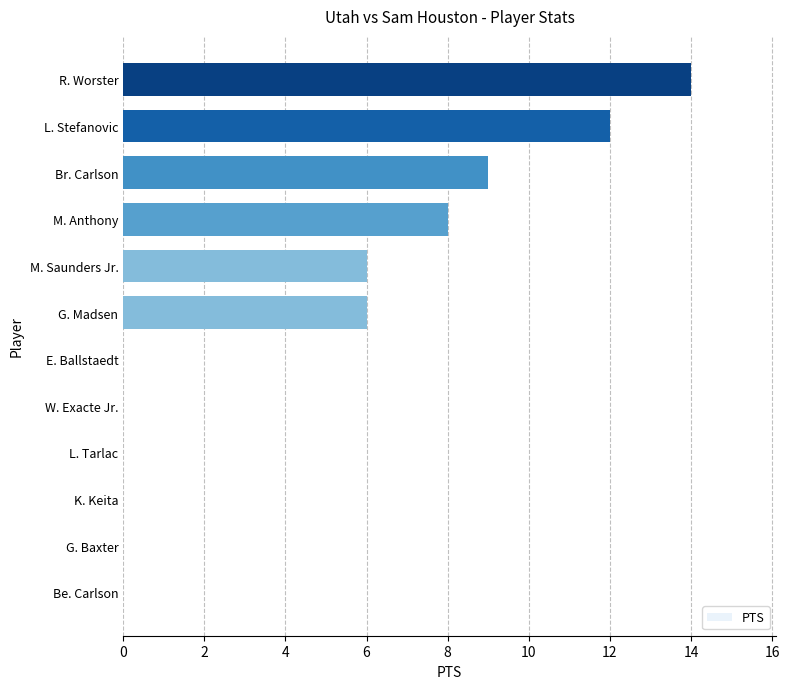

How many distinct data groups are displayed?

1